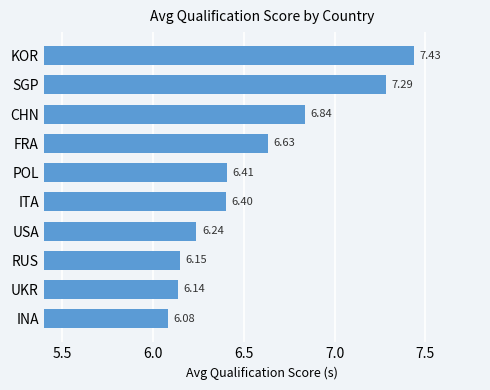

At which category does the chart reach its peak across all series?

KOR